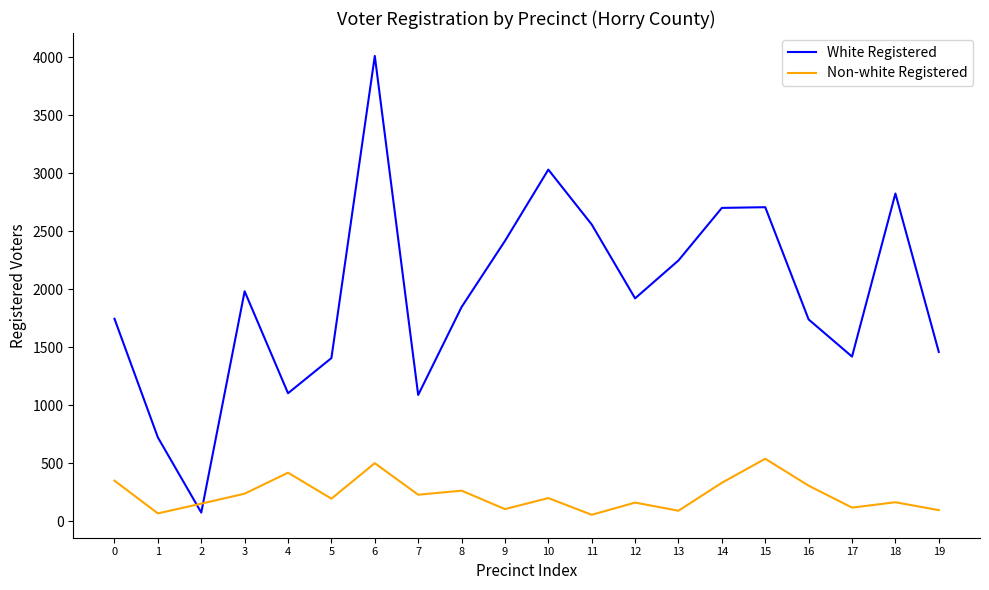

Which series has the largest total across all categories?

White Registered